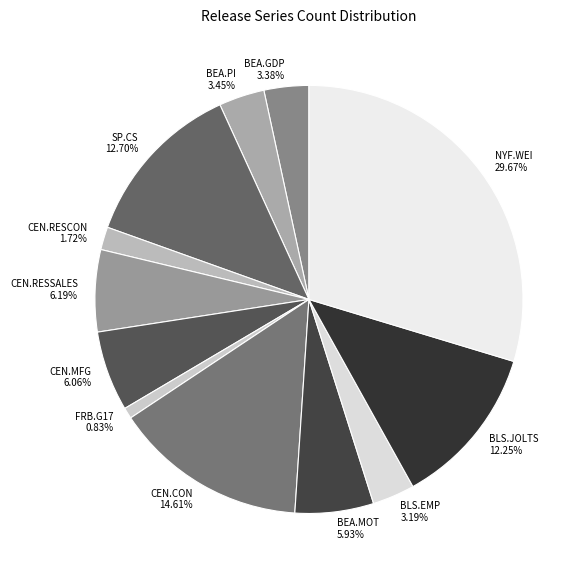

To the nearest percent, what percentage of the pie is BLS.JOLTS?

12%